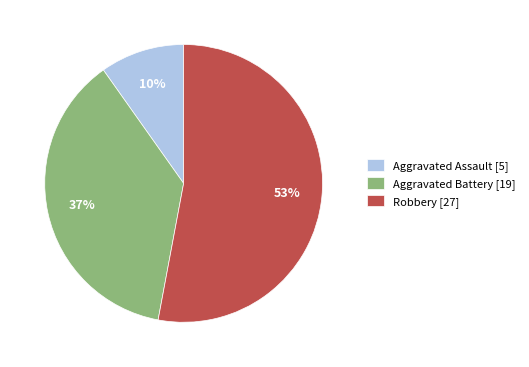

Rank the categories by value from lowest to highest.

Aggravated Assault, Aggravated Battery, Robbery